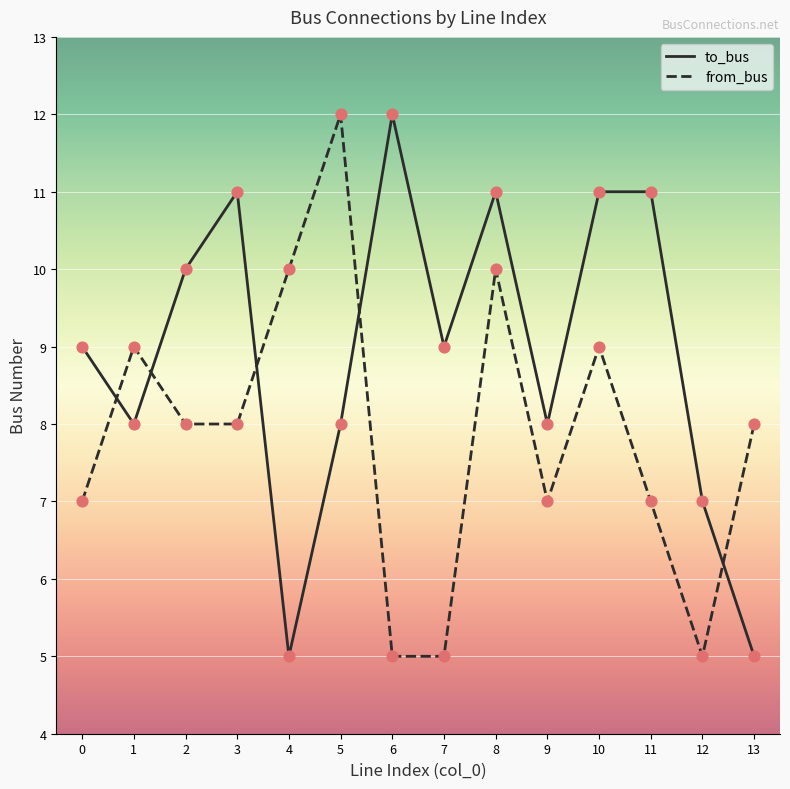

Which series changed the most between 0 and 3?

to_bus